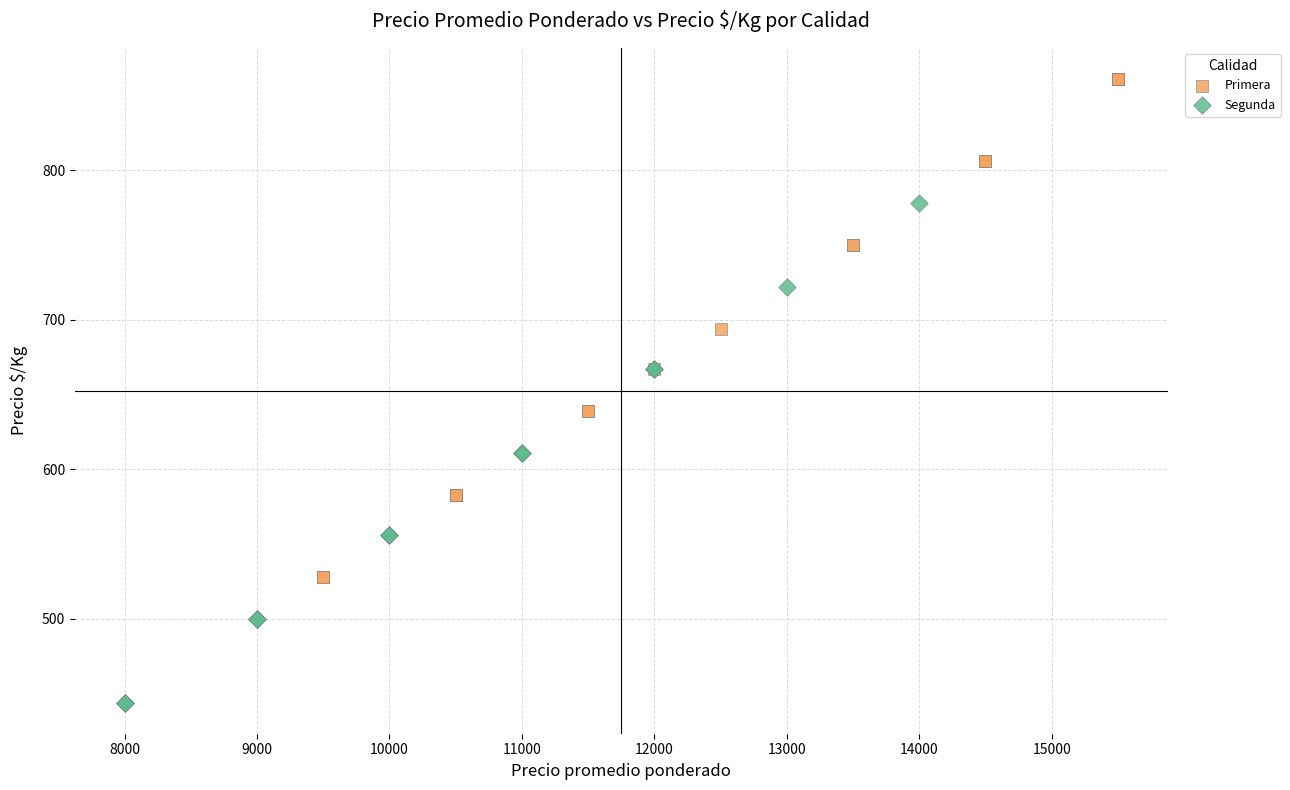

Which series reaches the maximum Y coordinate?

Primera